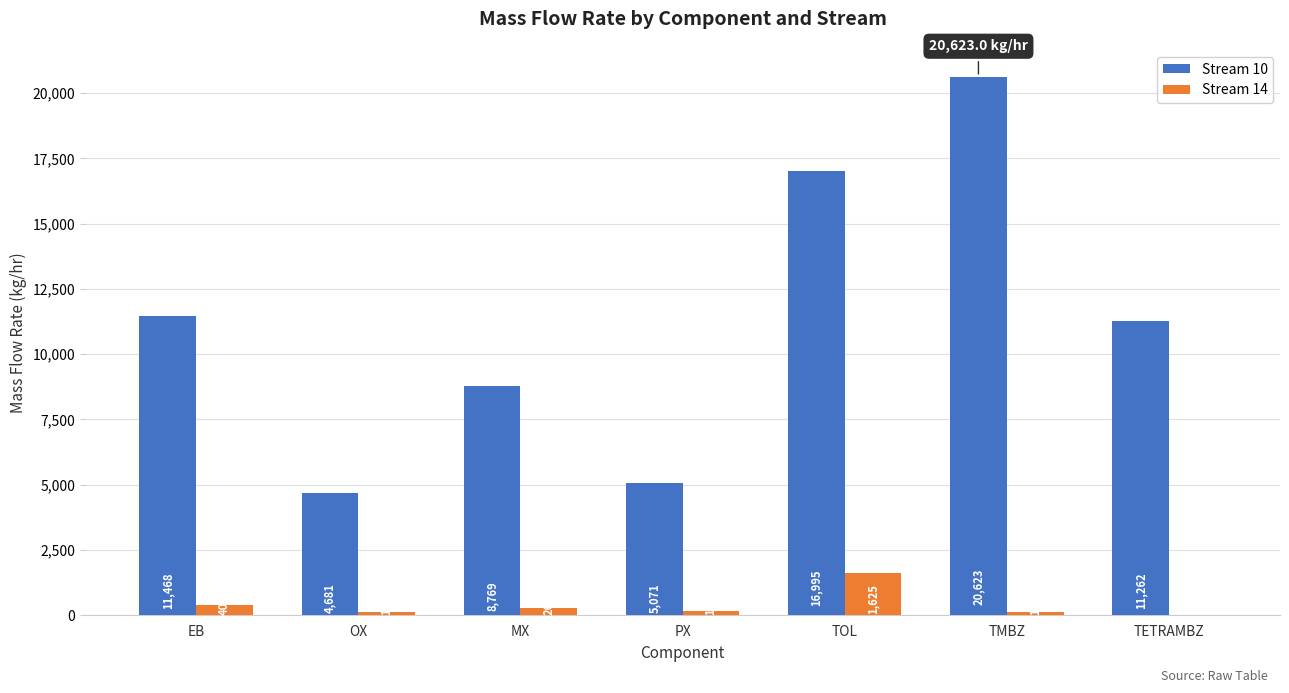

What is the highest value of the Stream 10 series?

20623.0